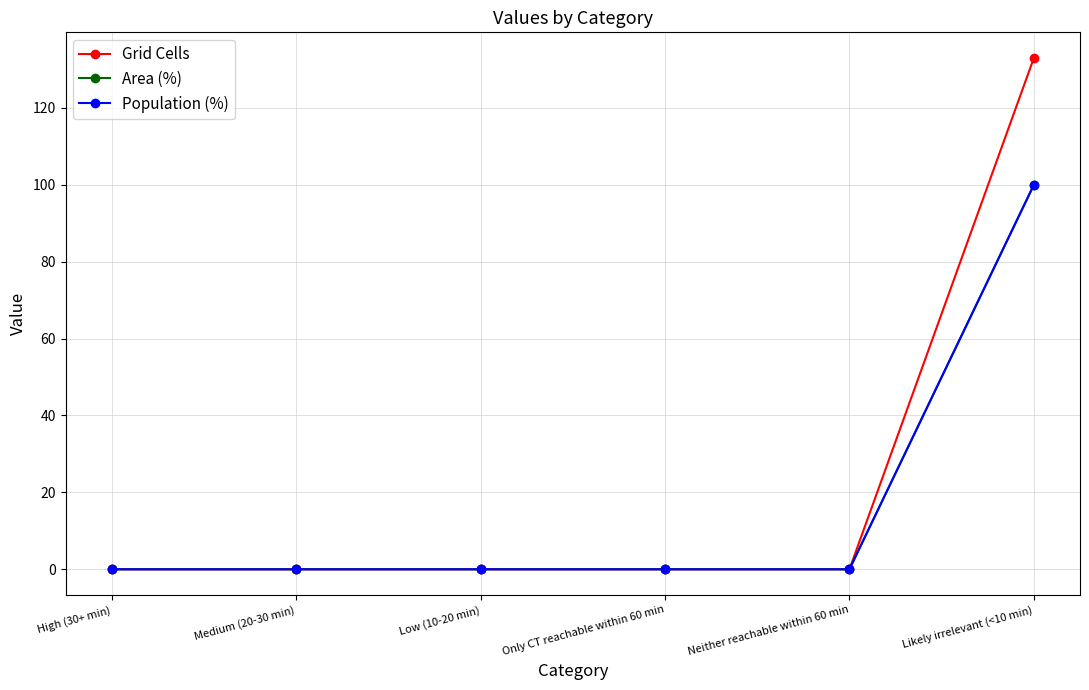

Reading left to right, transcribe all the data shown in this chart.

Grid Cells: 0	0	0	0	0	133
Area (%): 0	0	0	0	0	100
Population (%): 0	0	0	0	0	100